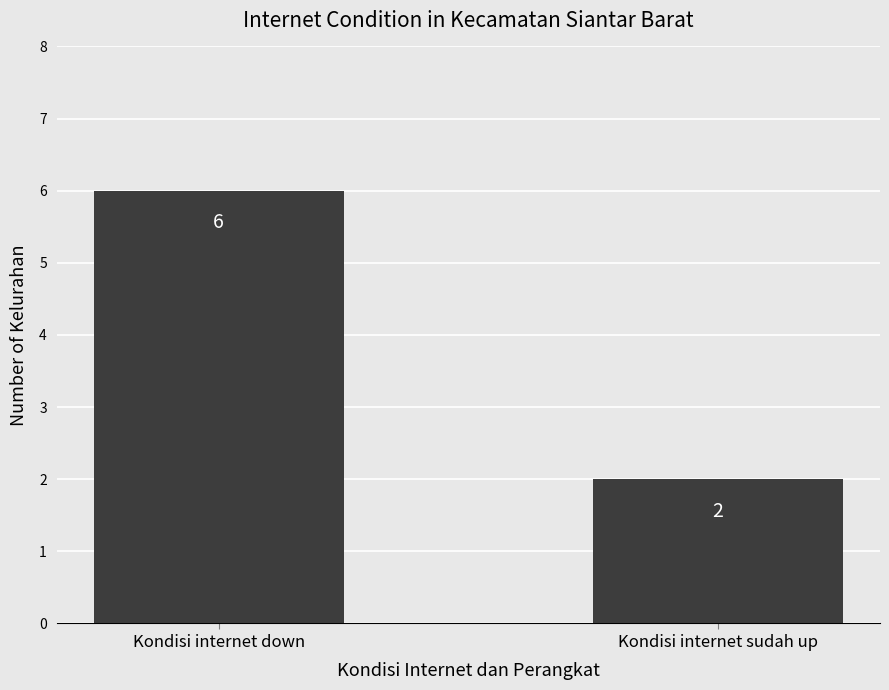

Are the bars horizontal?

No